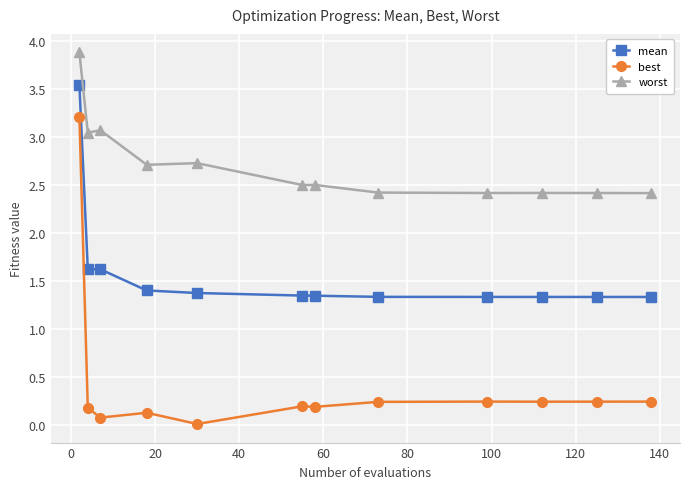

Does the chart display data point markers on the line(s)?

Yes